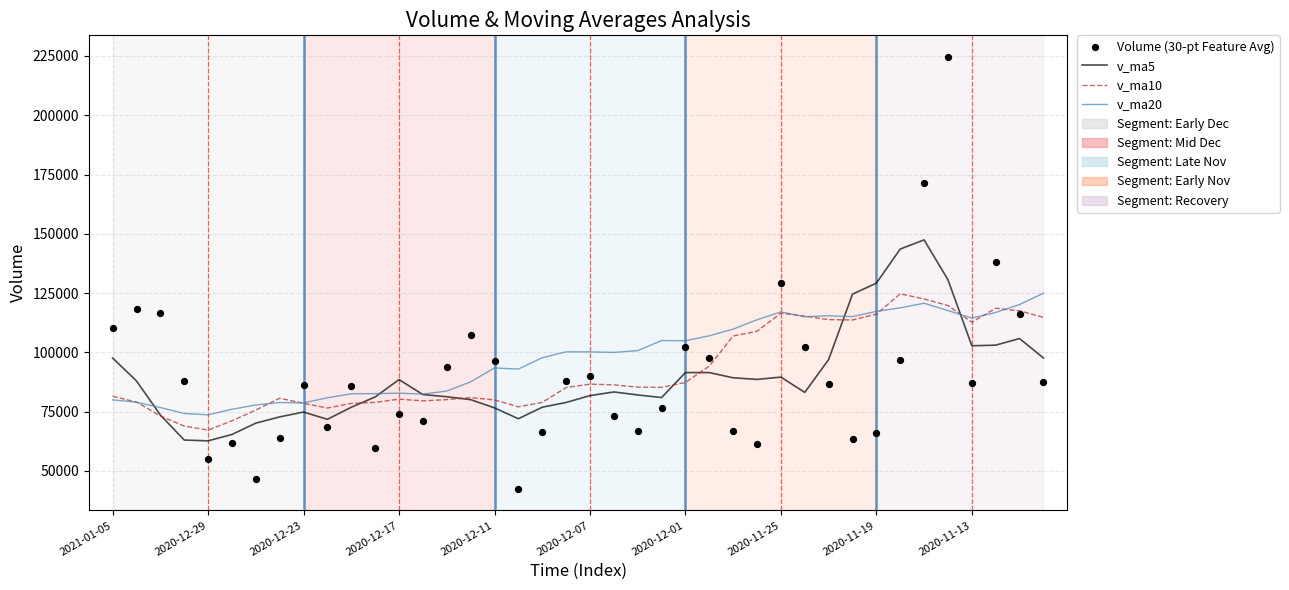

What are all the series names shown in the legend?

v_ma5, v_ma10, v_ma20, Volume (30-pt Feature Avg)